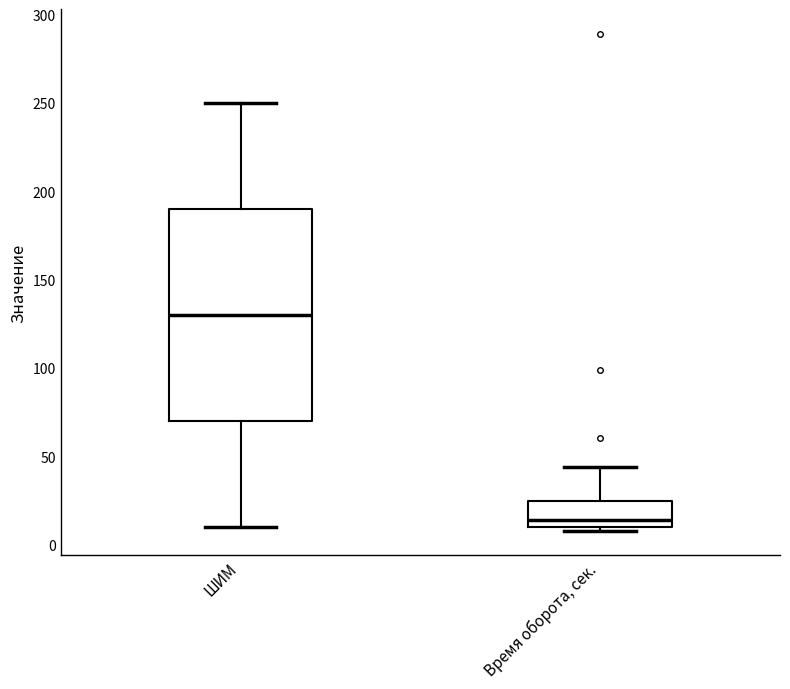

Reading left to right, transcribe this box plot: for each box, give where its median line is, the range the box spans, and where its two whiskers end, as read against the y-axis. The values are not printed on the chart, so give them approximately, as read against the axis.

ШИМ: median 130, box 70 to 190, whiskers 10 to 250
Время оборота, сек.: median 15, box 10 to 25, whiskers 10 (just below the box's lower edge) to 45